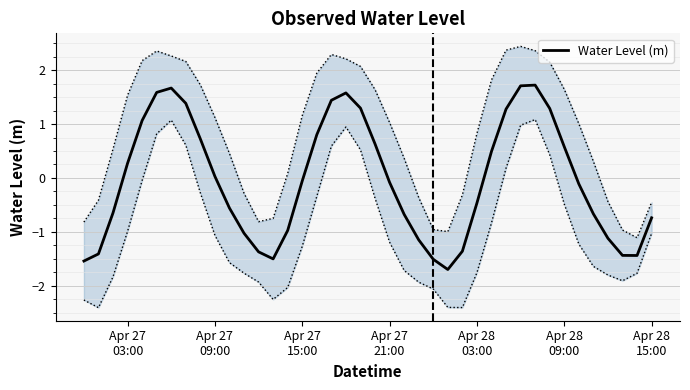

What is the greatest value displayed?

1.7